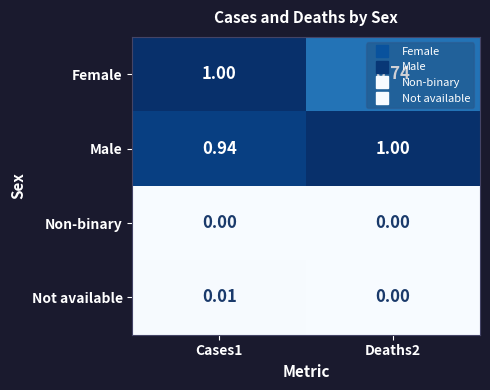

Which series changed the most between Cases1 and Deaths2?

Female